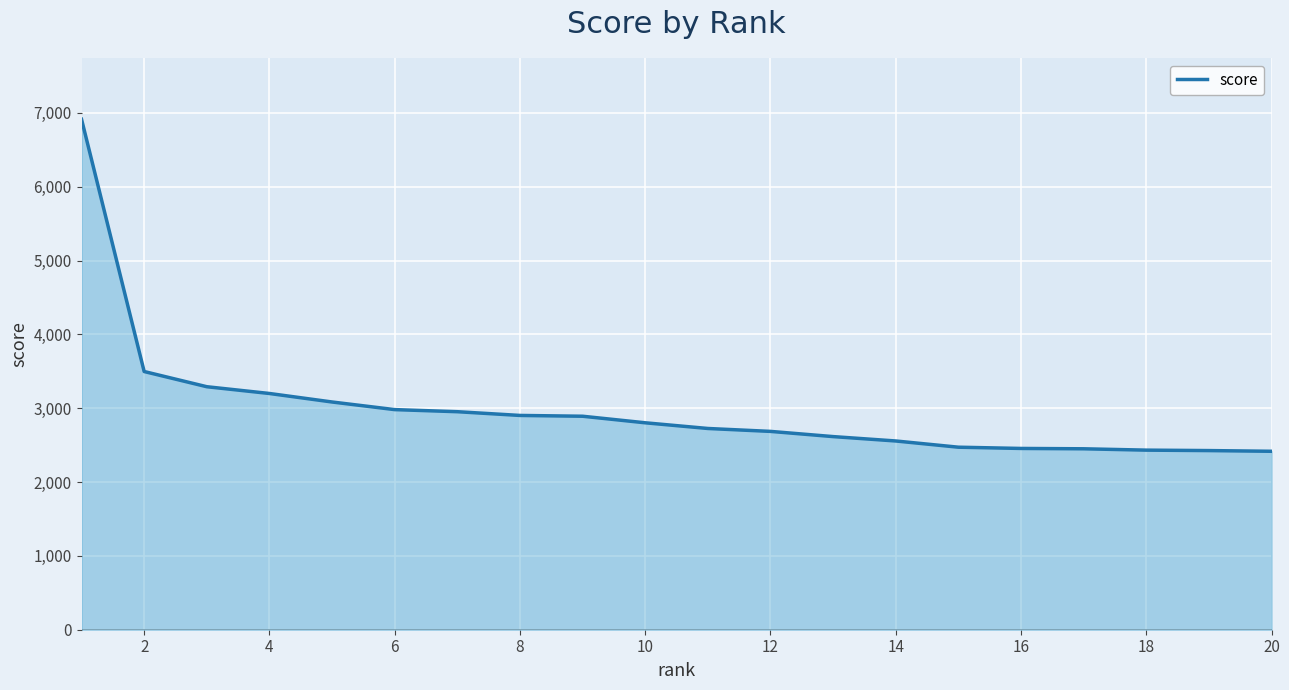

What is the smallest value displayed?

2416.6